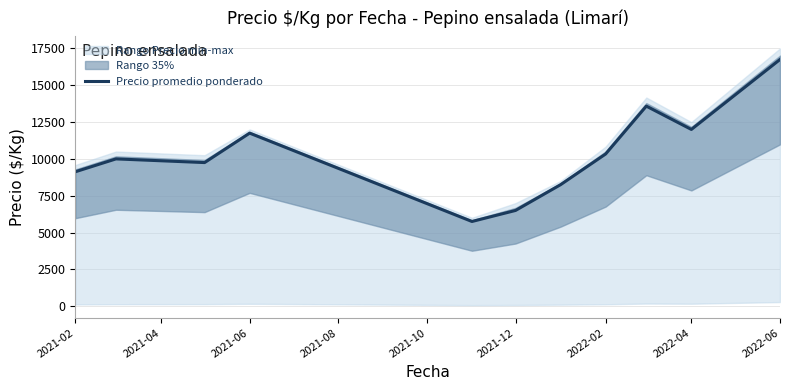

What is the highest value of the Precio promedio ponderado series?

16750.0